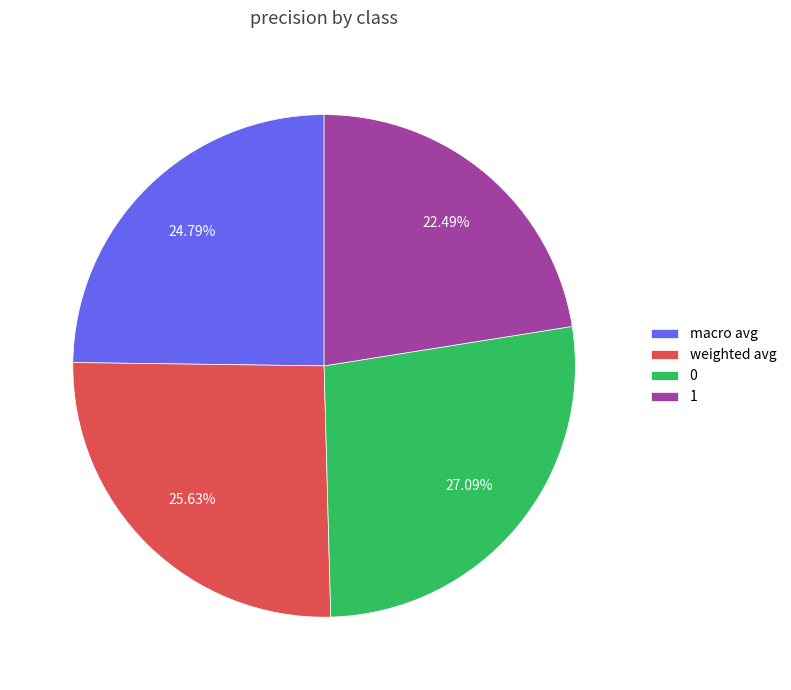

To the nearest percent, what is the combined percentage of 1 and weighted avg?

48%